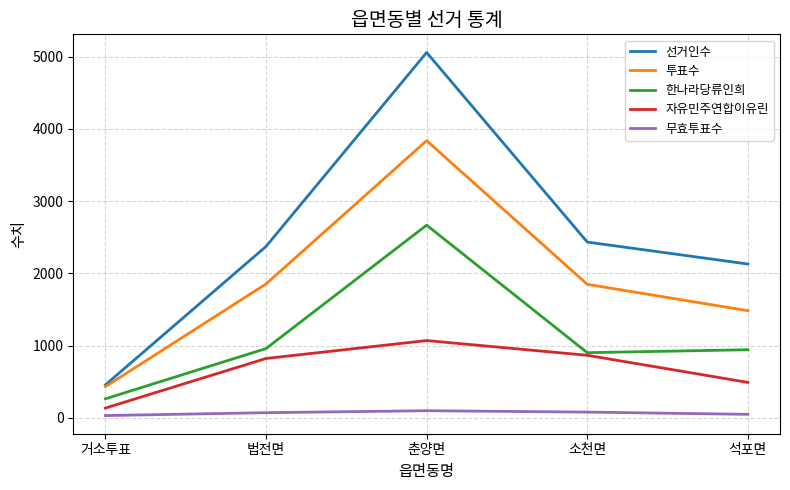

What is the maximum value shown in the chart?

5056